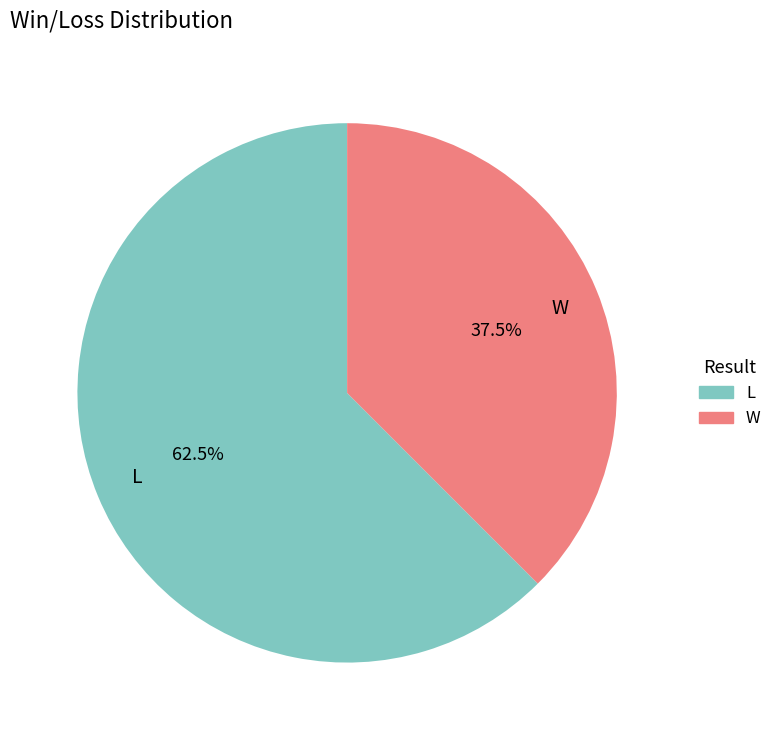

To the nearest percent, what is the difference between the largest and smallest slice percentages?

25%